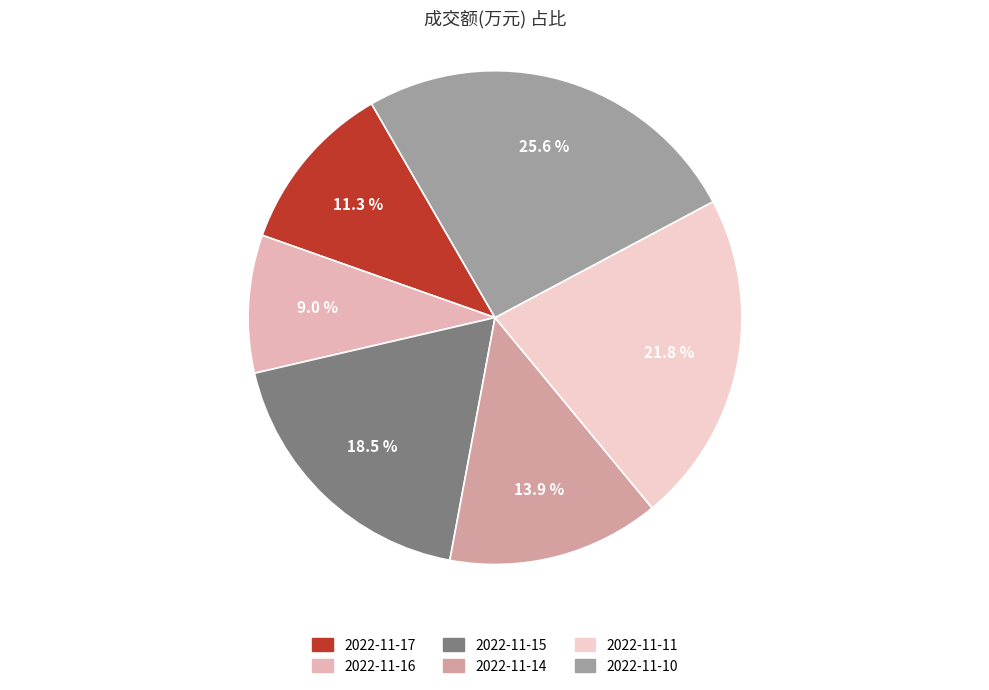

Which has a higher value, 2022-11-11 or 2022-11-10?

2022-11-10